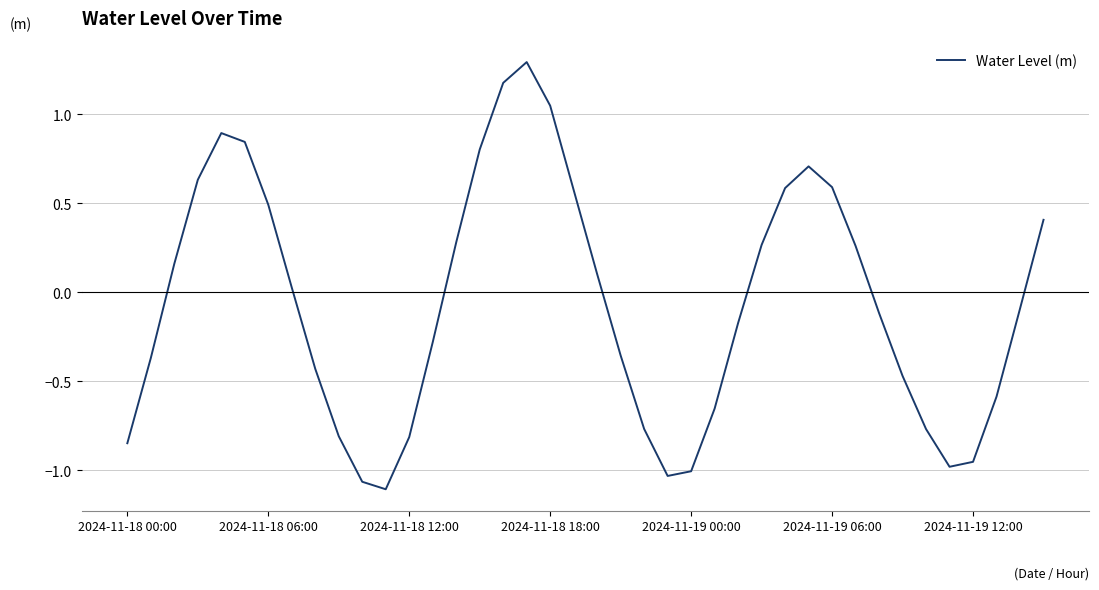

How many values are above zero?

19